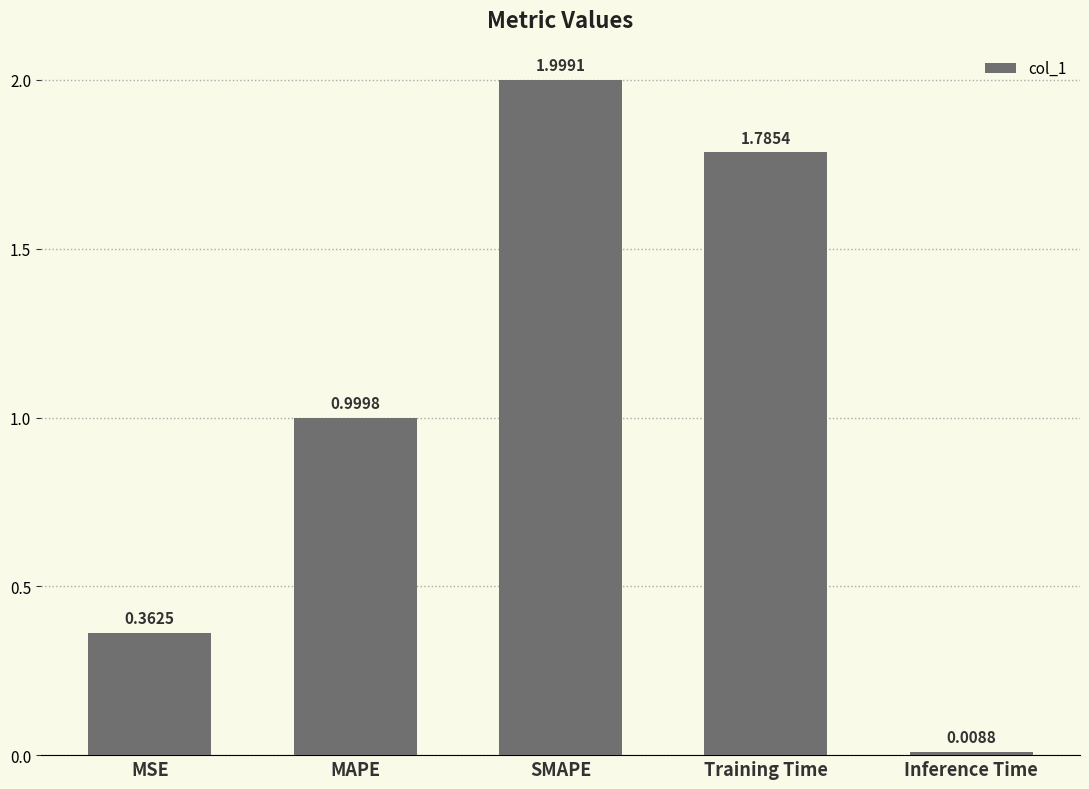

The chart shows a value of 2.8 at SMAPE. True or false?

False